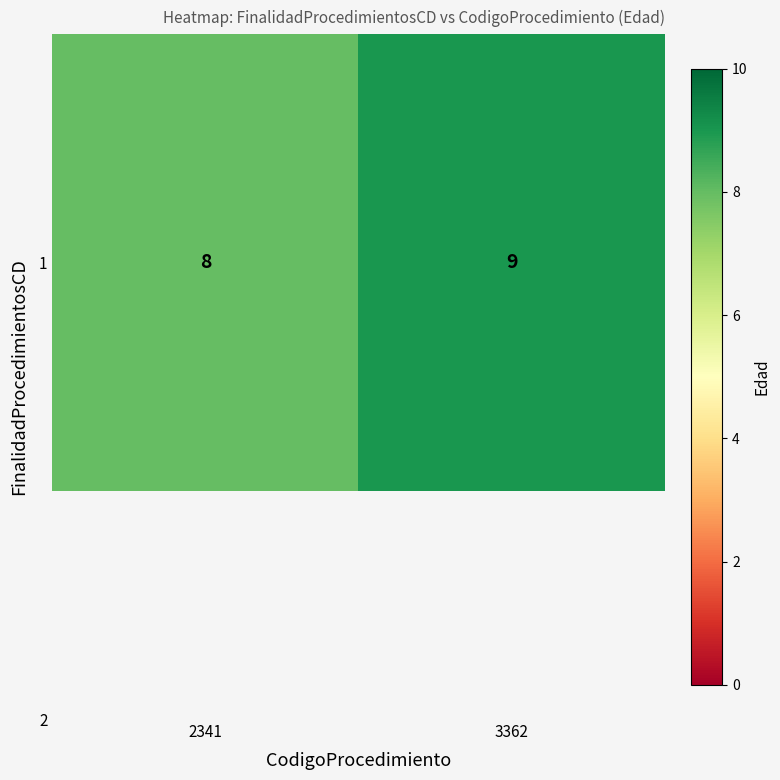

Rank the categories by value from lowest to highest.

2341, 3362